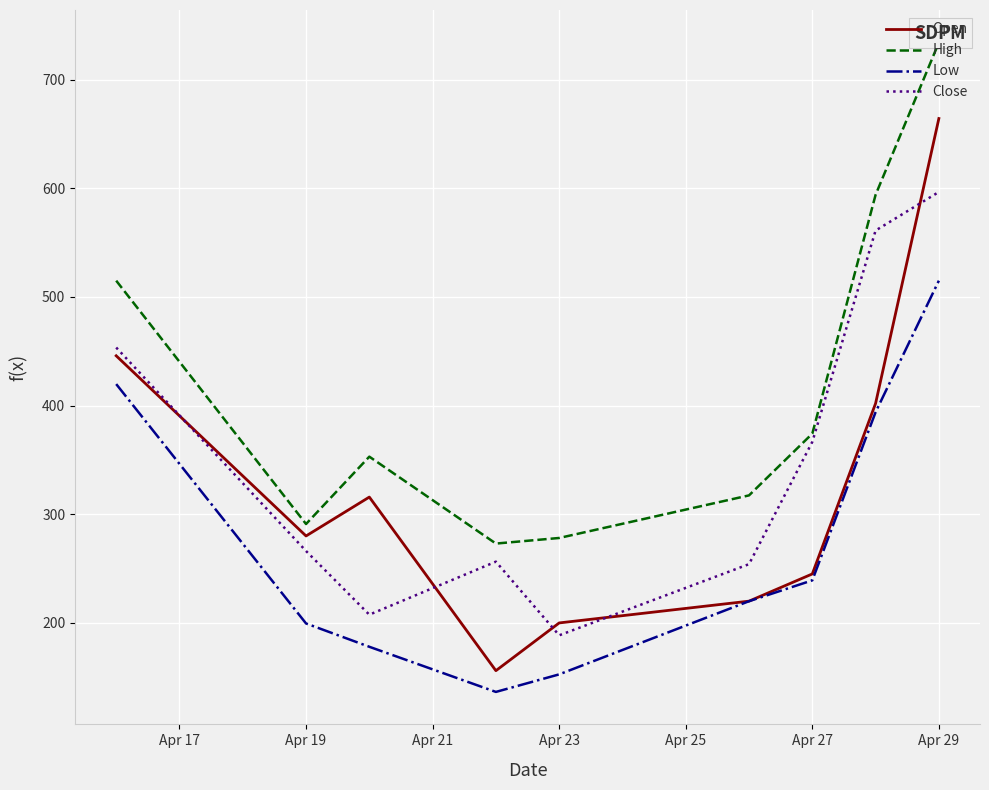

True or false: Open and Low cross at least once.

False